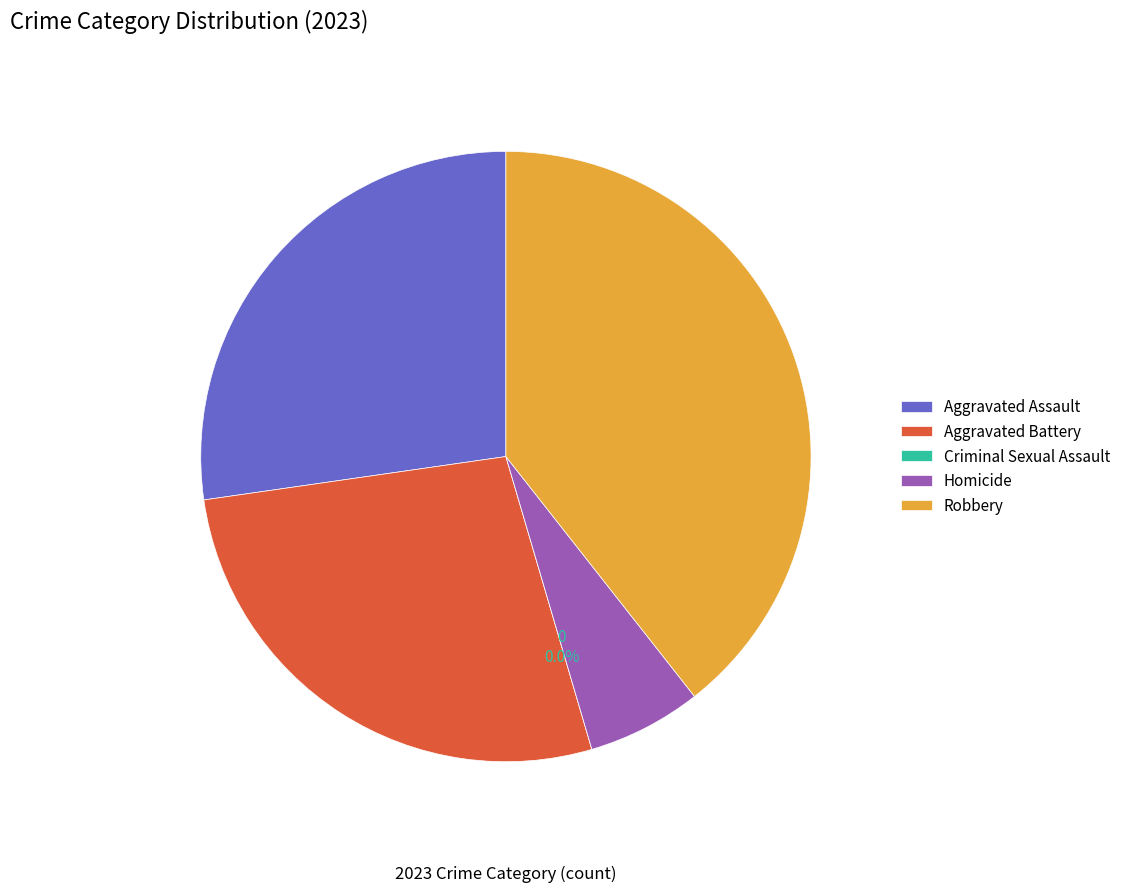

To the nearest percent, what is the combined percentage of Criminal Sexual Assault and Aggravated Assault?

27%